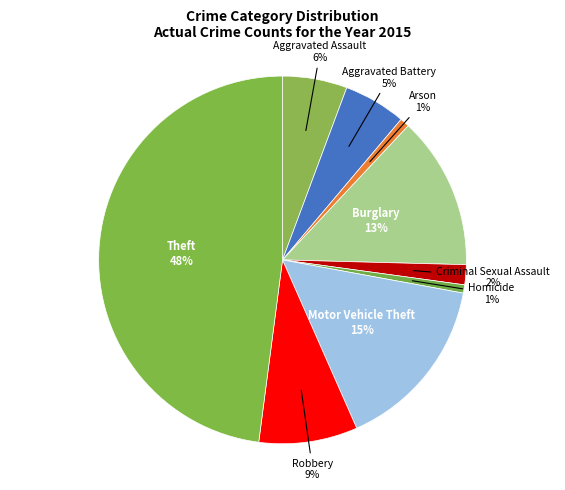

Combined, do Motor Vehicle Theft and Aggravated Battery account for over 50%?

No